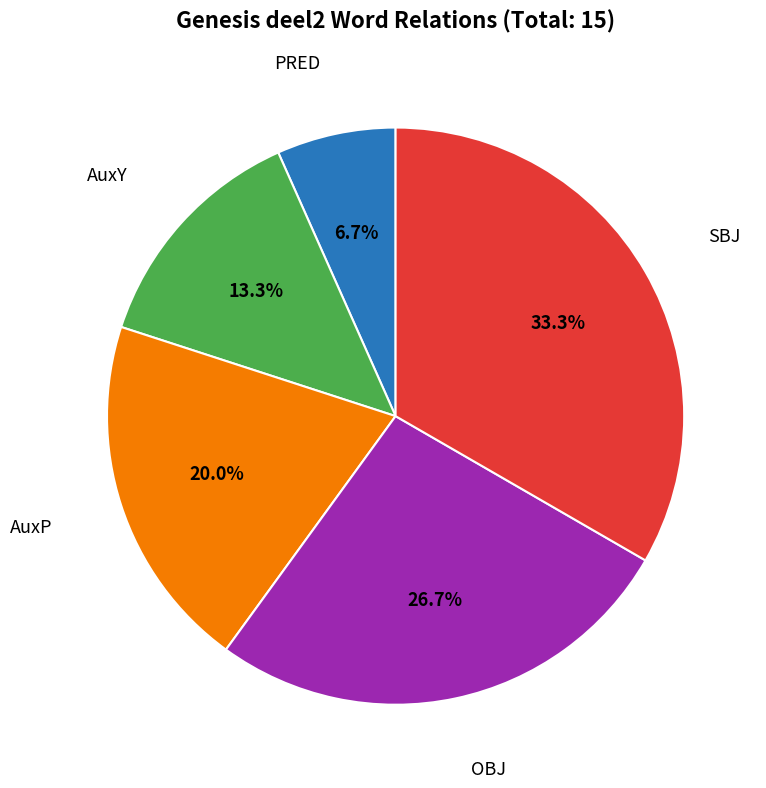

Is there any slice that represents more than half of the pie?

No